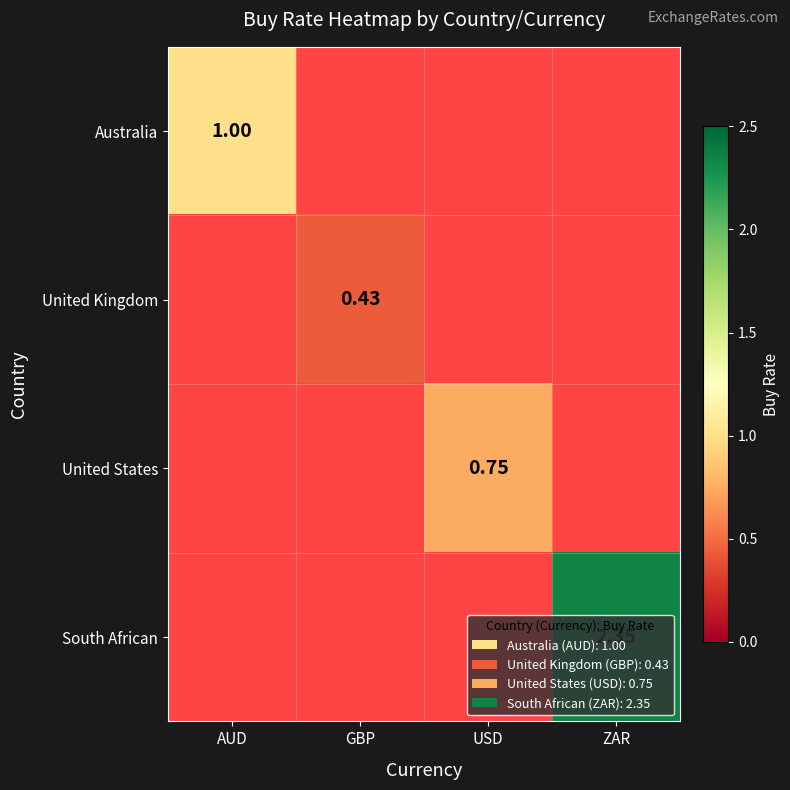

Is the value of South African at AUD greater than the value of United Kingdom at USD?

No